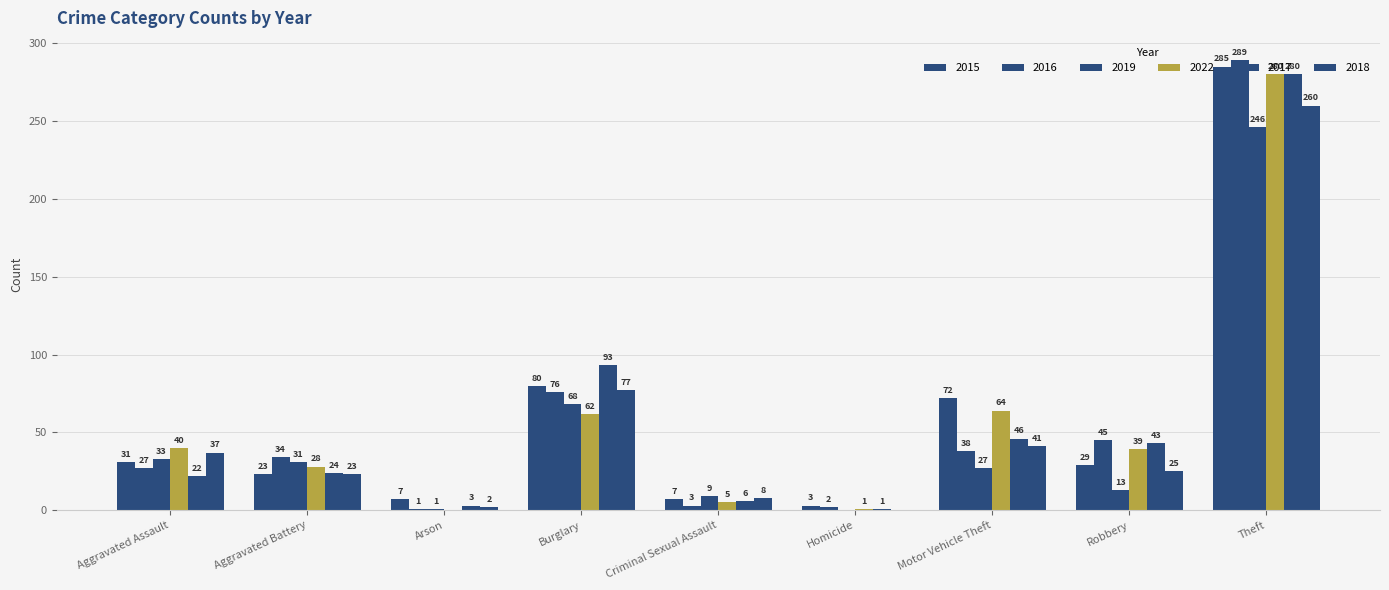

How many series are shown in this chart?

6